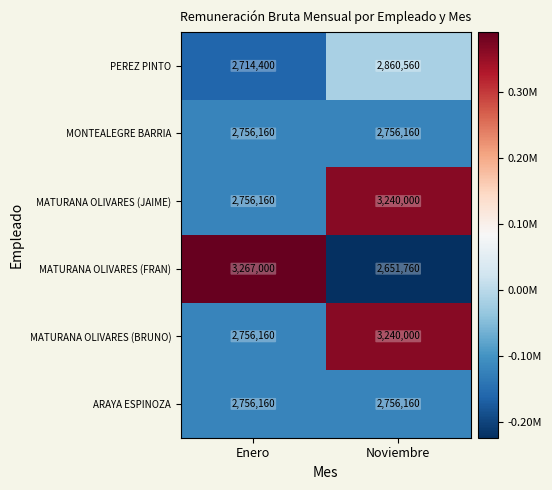

What is the total value across all series at Enero?

17006040